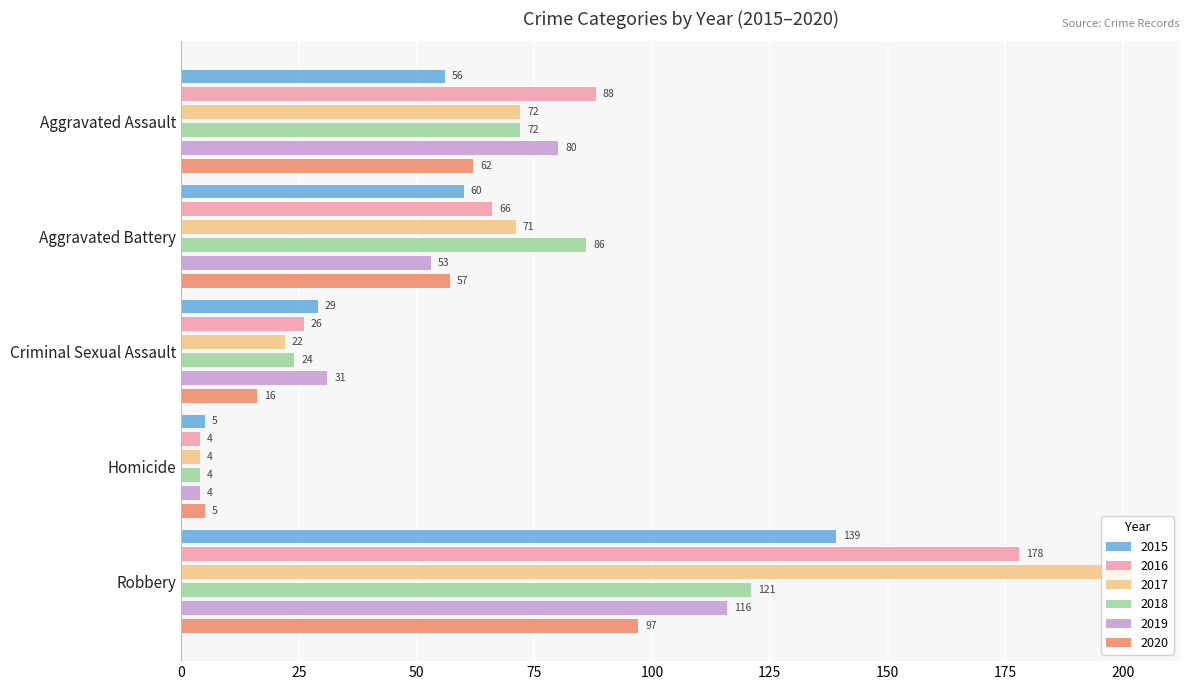

How many data points does each series have?

5